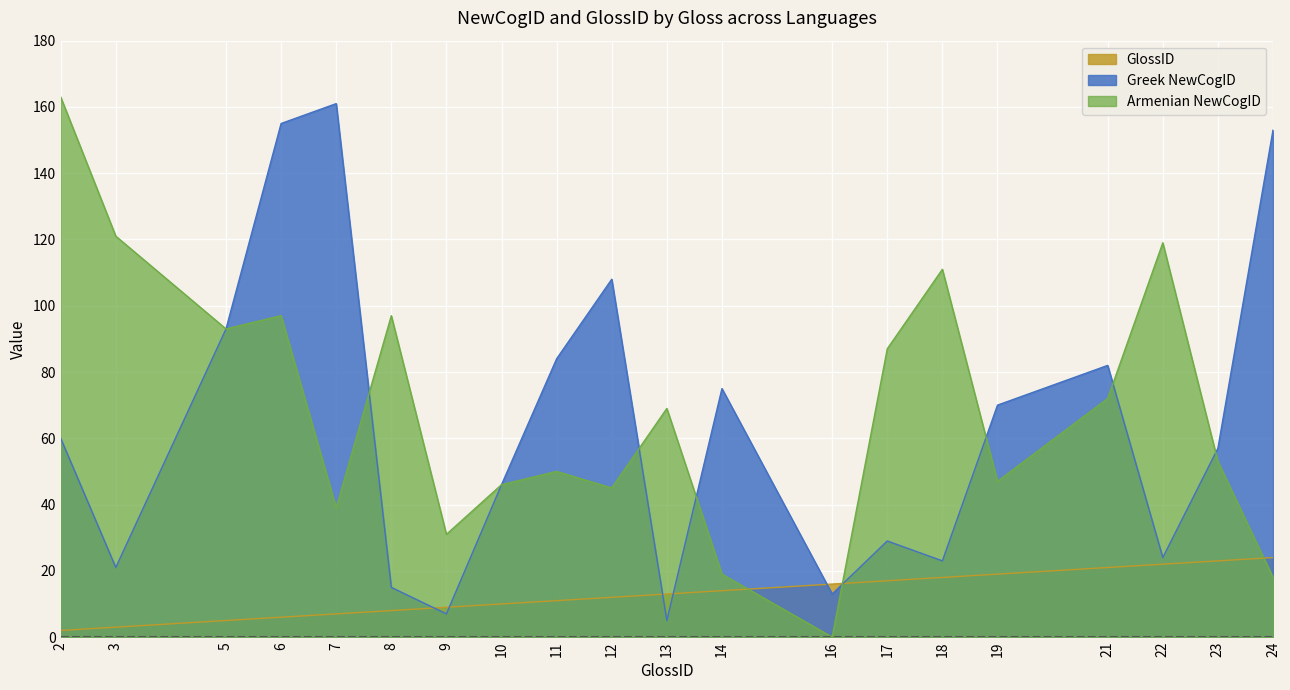

In Greek NewCogID, how many points are lower than both neighbors (excluding endpoints)?

6